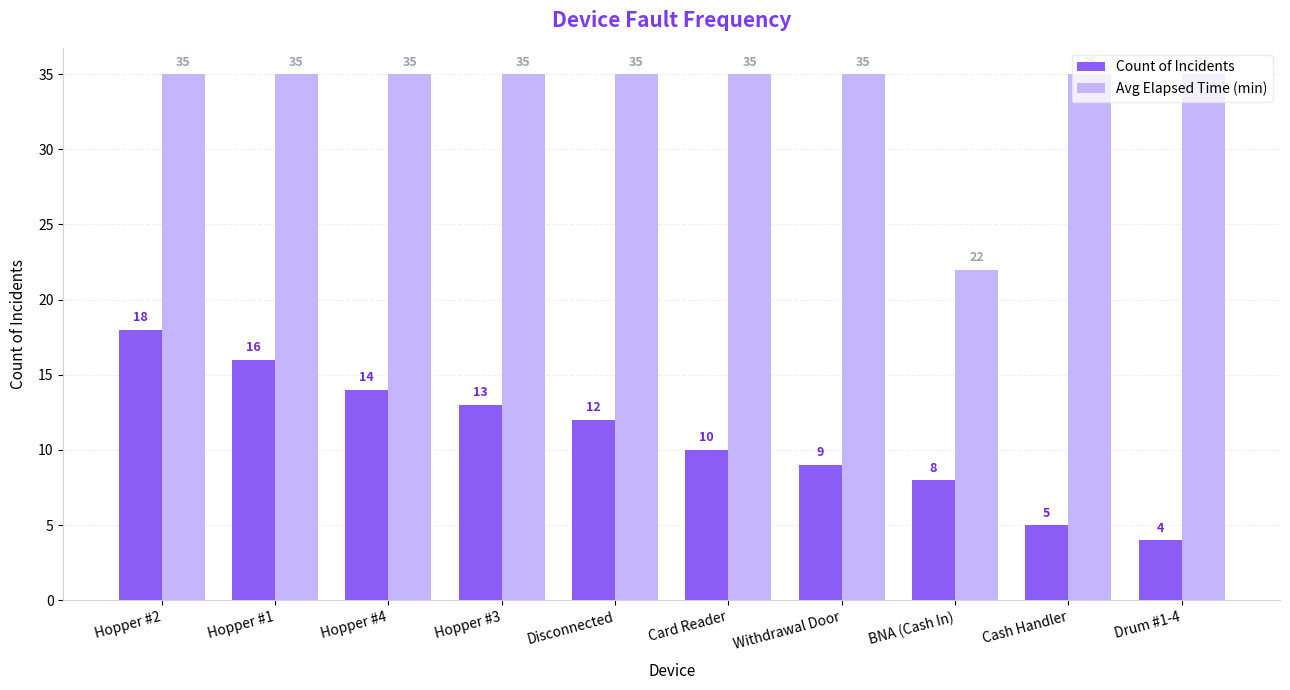

Reading right to left, transcribe all the data shown in this chart.

Count of Incidents: 4	5	8	9	10	12	13	14	16	18
Avg Elapsed Time (min): 35	35	22	35	35	35	35	35	35	35